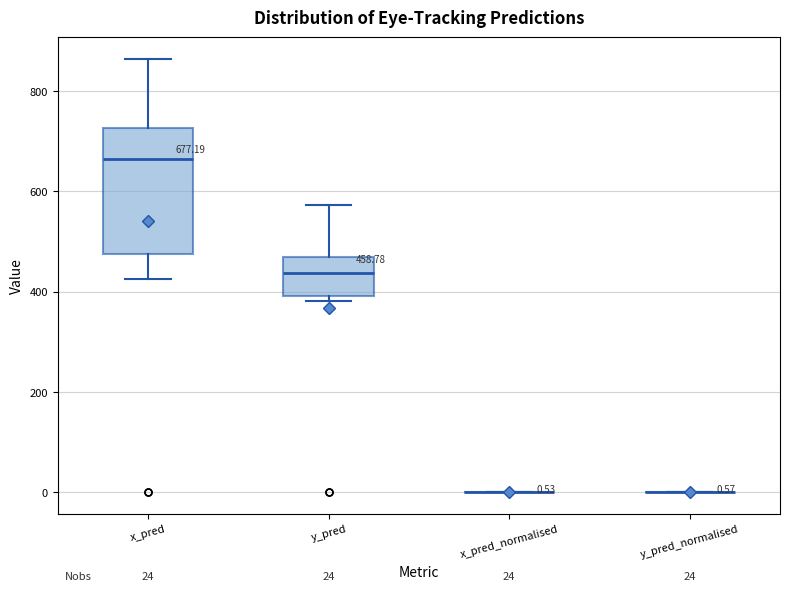

Comparing the boxes themselves (not the whiskers), which one is the tallest?

x_pred